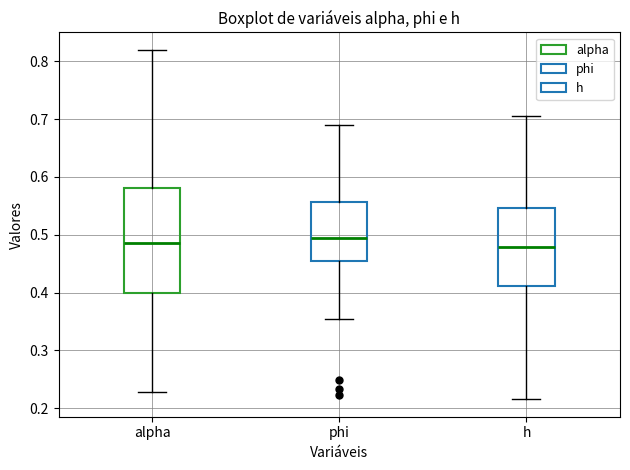

Reading left to right, read every box against the y-axis: the position of its median line, the range the box covers, and the ends of its whiskers. The values are not printed on the chart, so give them approximately, as read against the axis.

alpha: median 0.48, box 0.40 to 0.58, whiskers 0.23 to 0.82
phi: median 0.49, box 0.45 to 0.56, whiskers 0.35 to 0.69
h: median 0.48, box 0.41 to 0.55, whiskers 0.22 to 0.71